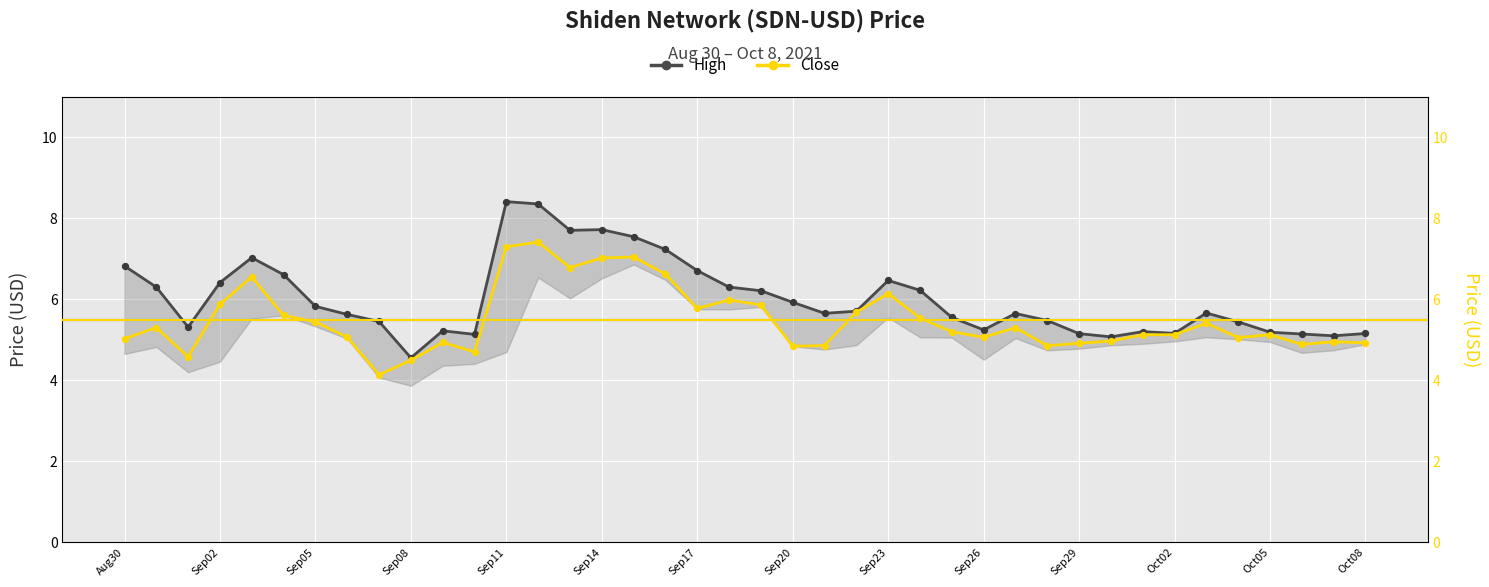

At how many categories does at least one series exceed 4?

40